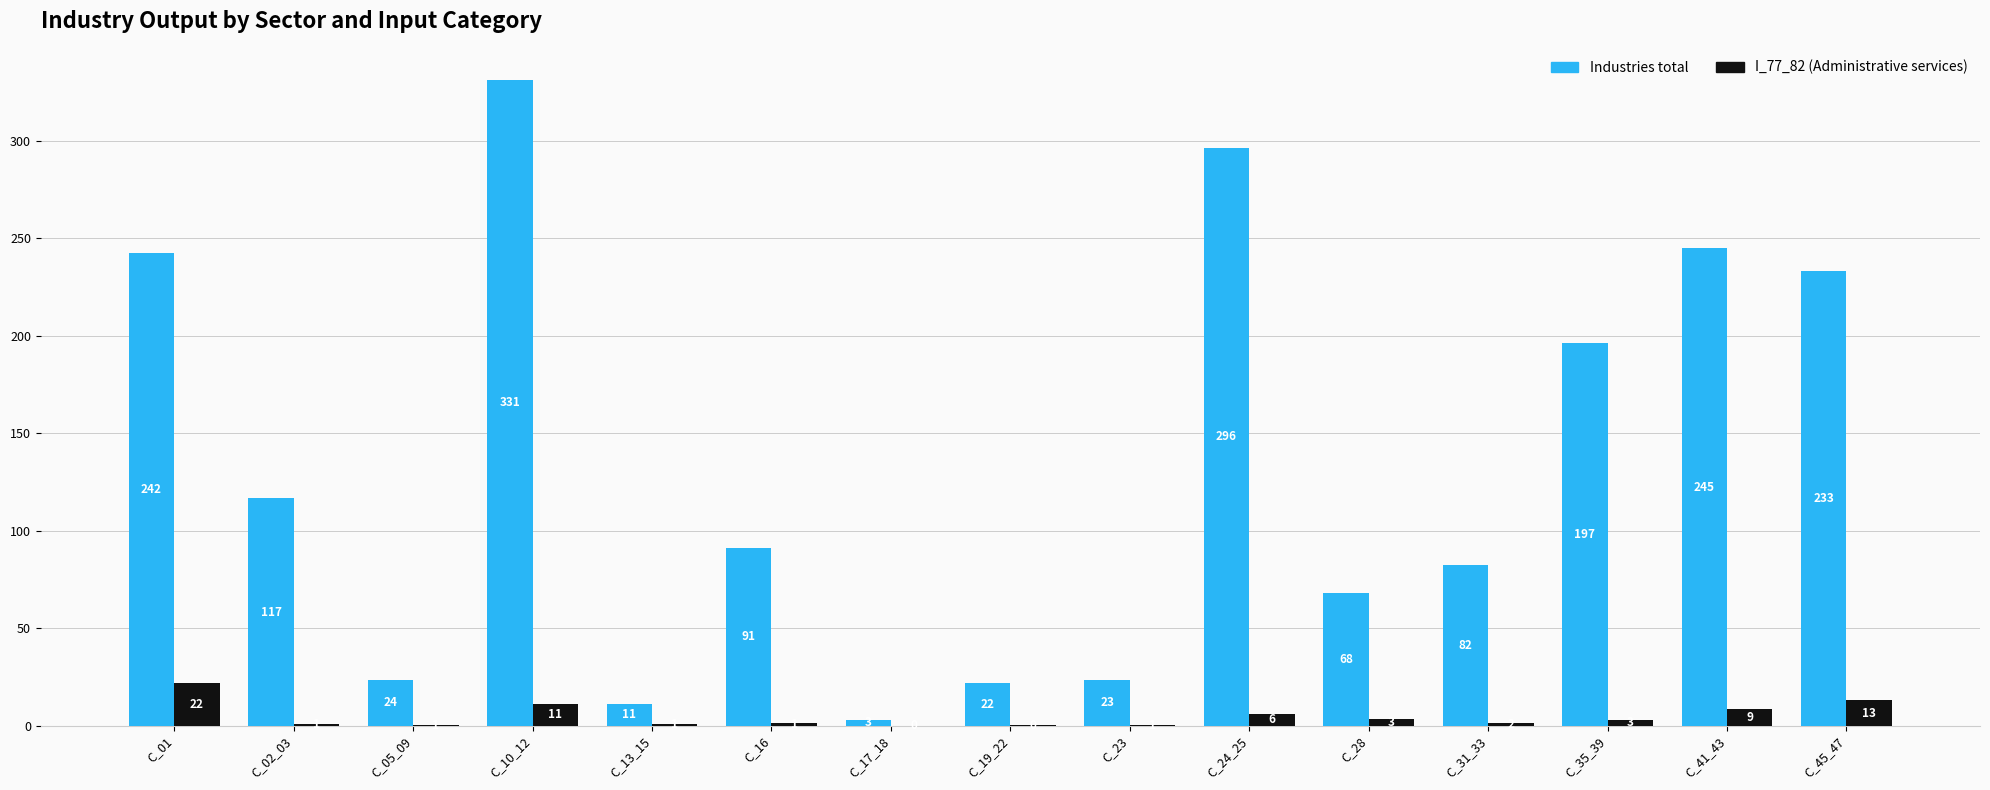

Which label corresponds to the largest value in the chart?

C_10_12